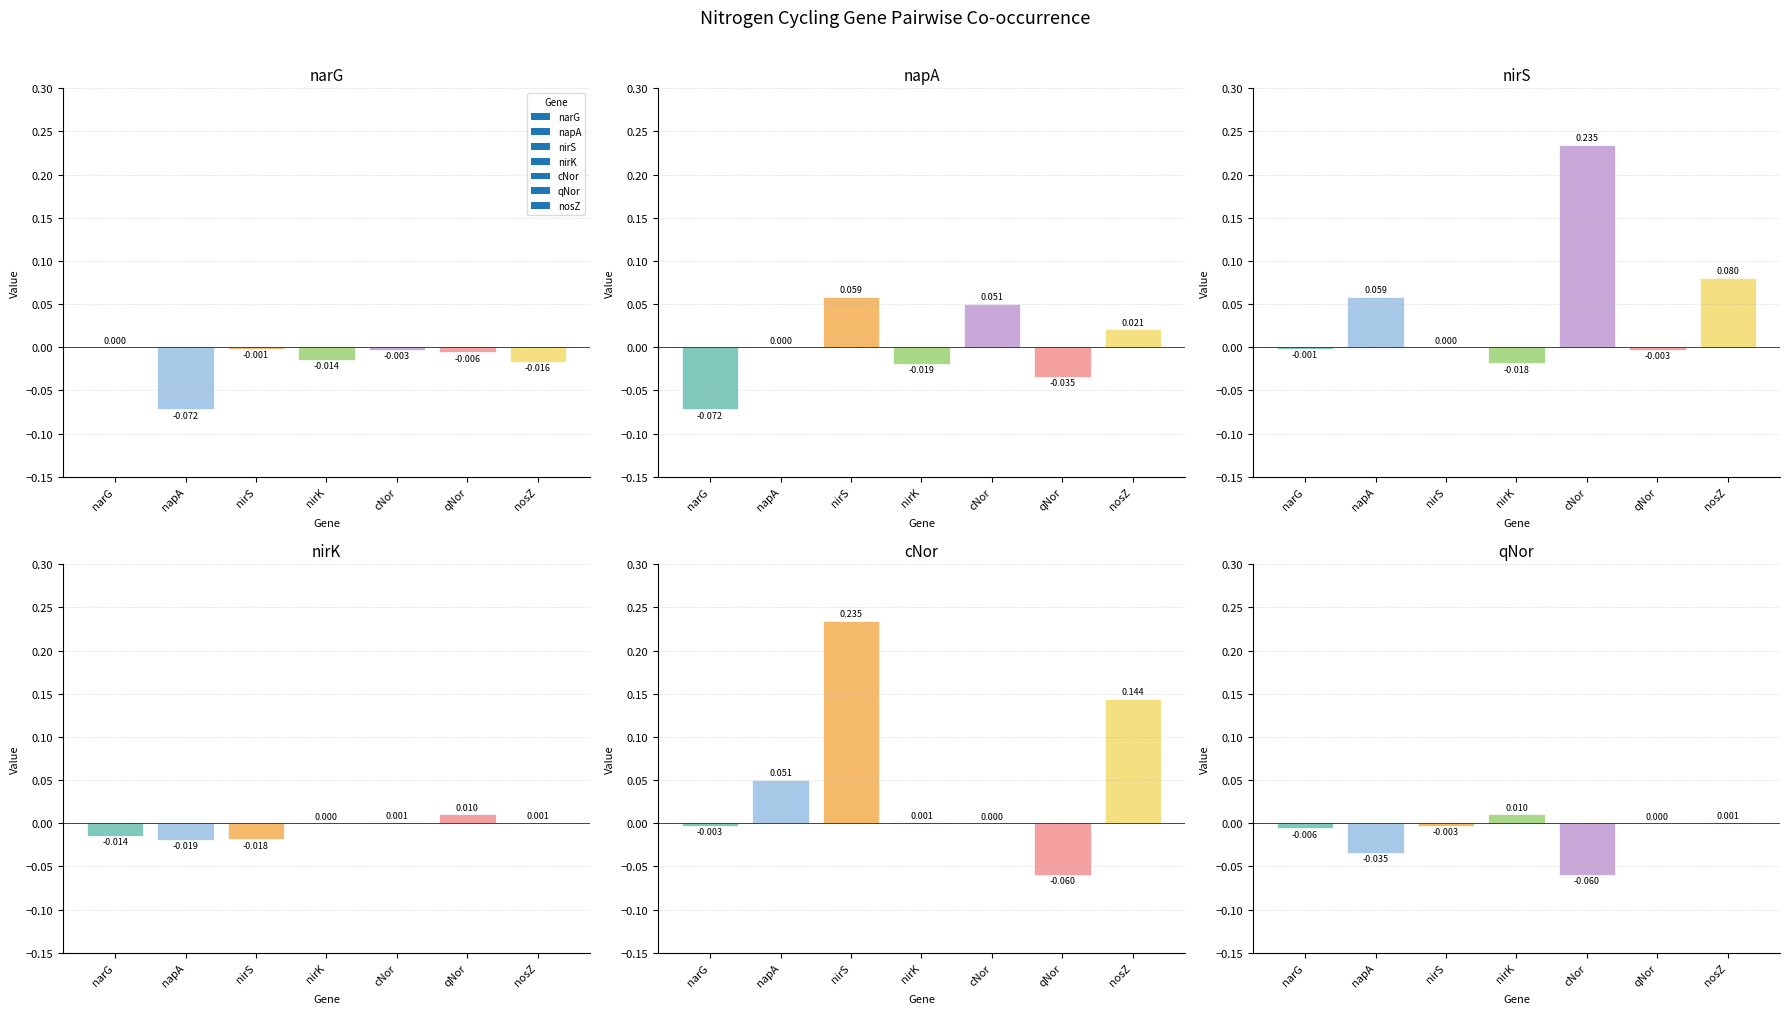

Between narG and nirK, which series saw the biggest shift?

napA